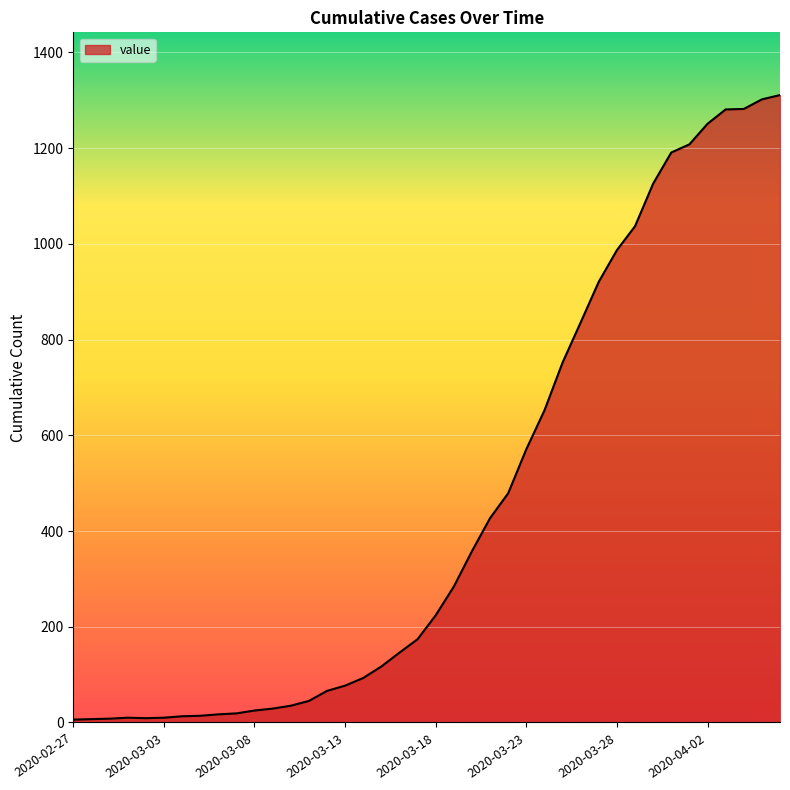

What is the difference between the maximum and minimum values?

1305